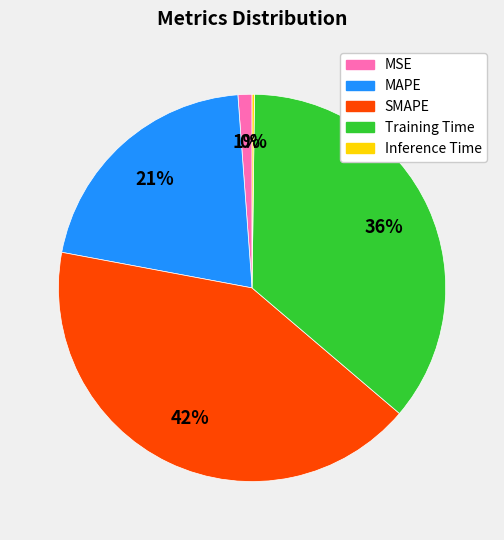

Which category has the biggest portion of the pie?

SMAPE